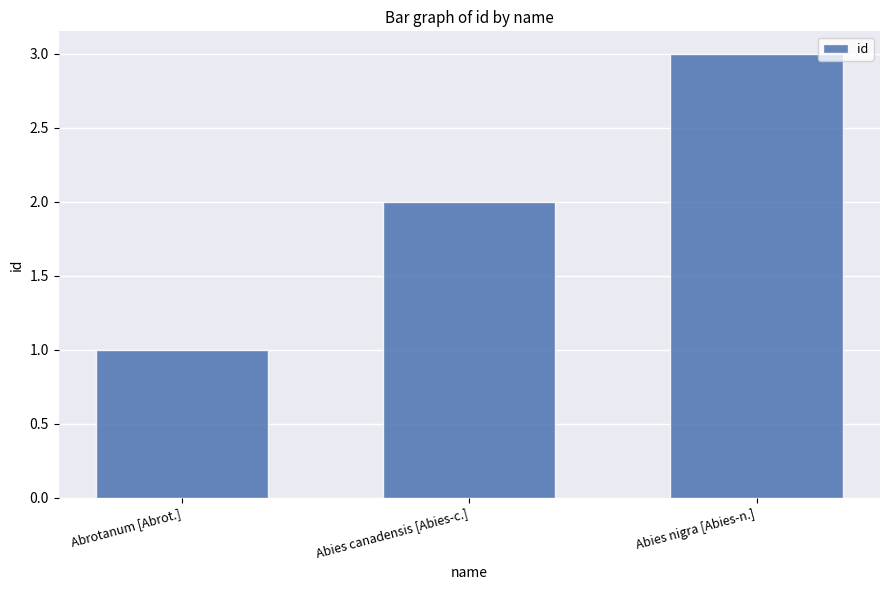

What is the value of the 1st bar from the left?

1